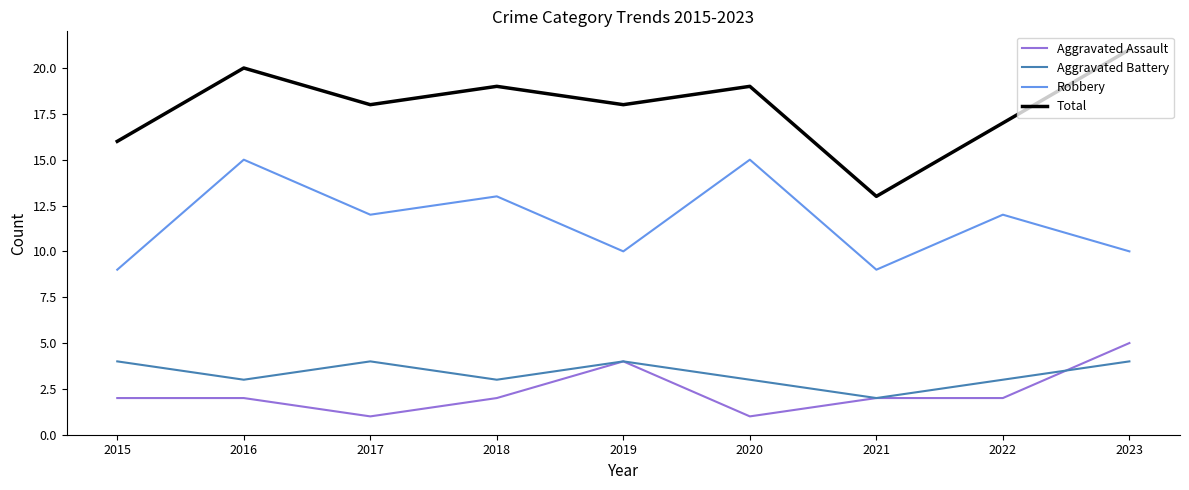

Which series has the widest spread of values?

Total